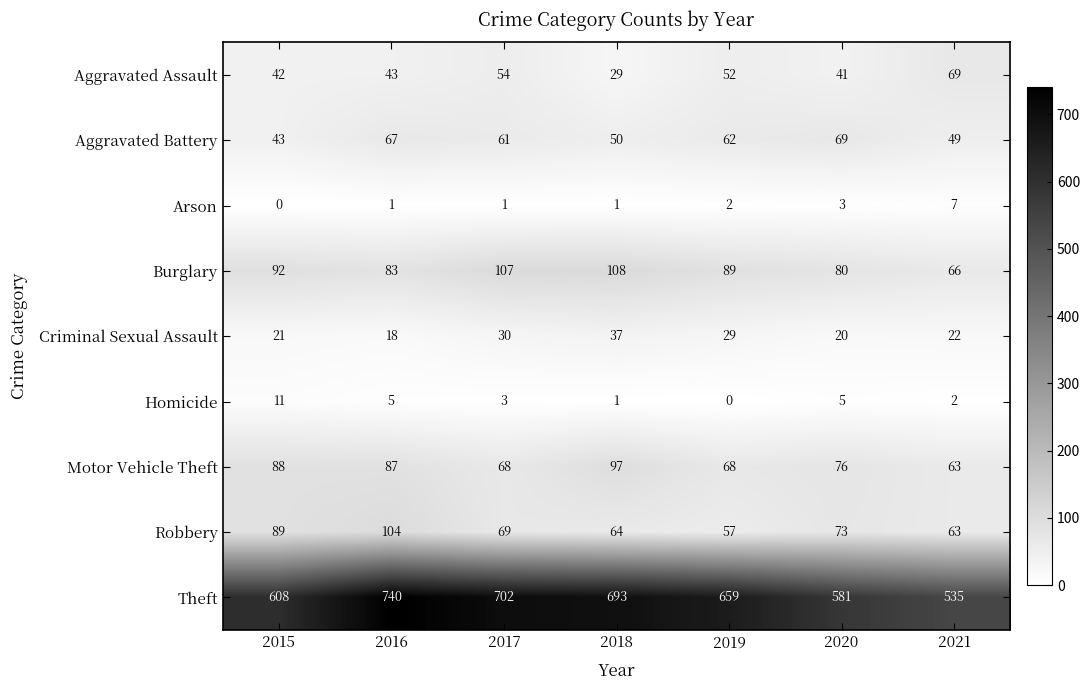

The Aggravated Assault series shows 37 at 2021. True or false?

False